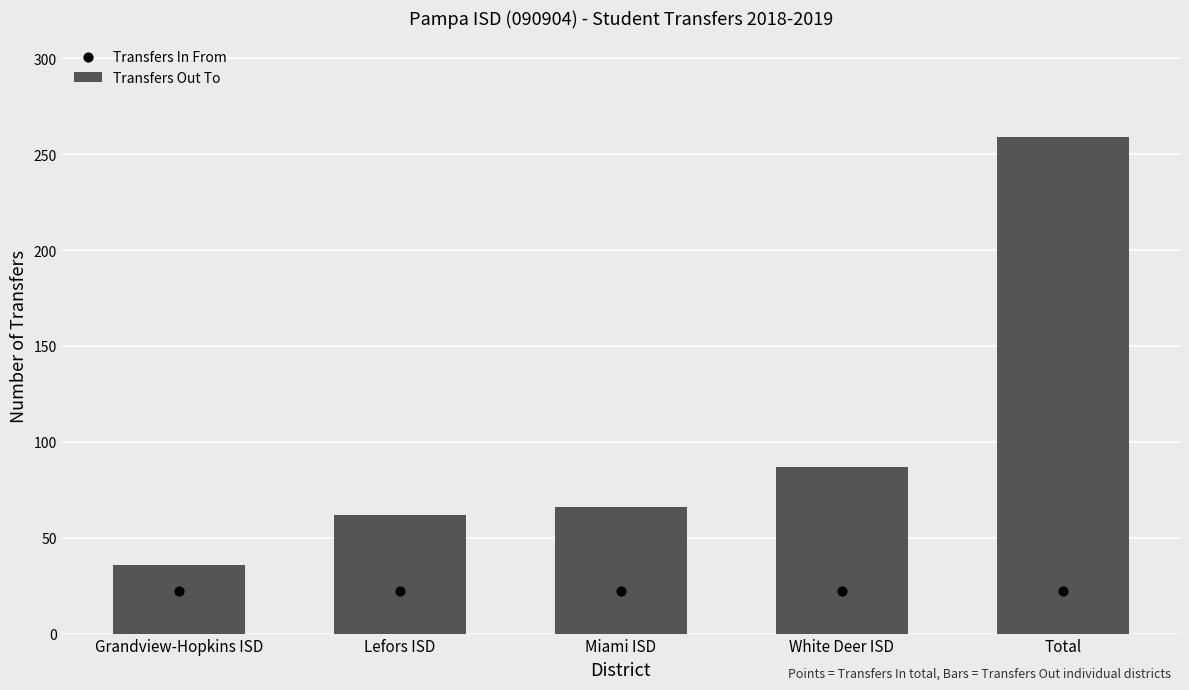

Is the value of Transfers Out To at Total greater than the value of Transfers In From at Total?

Yes